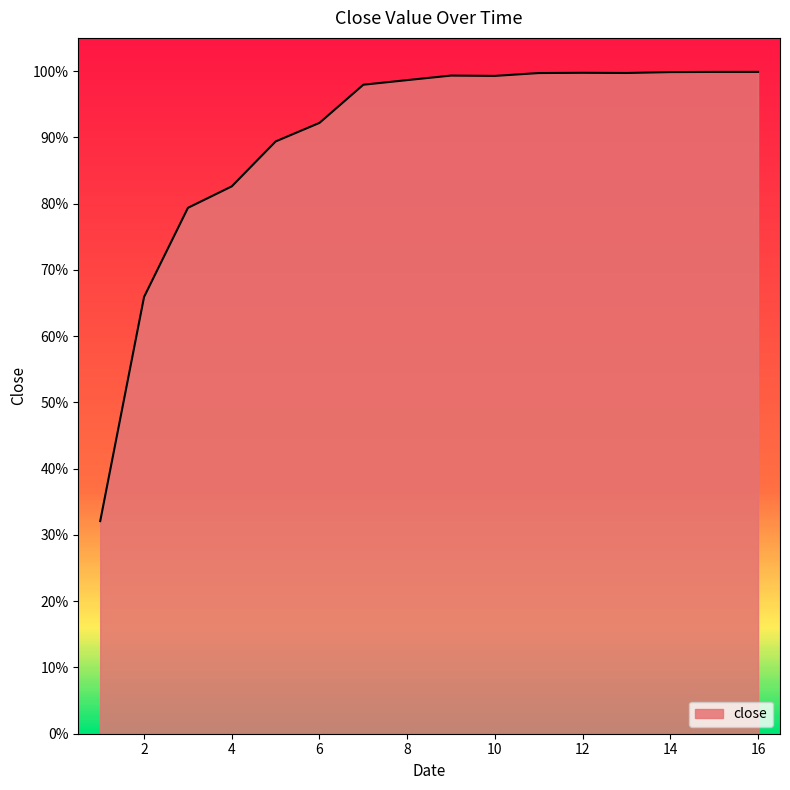

Does the chart display data point markers on the line(s)?

No